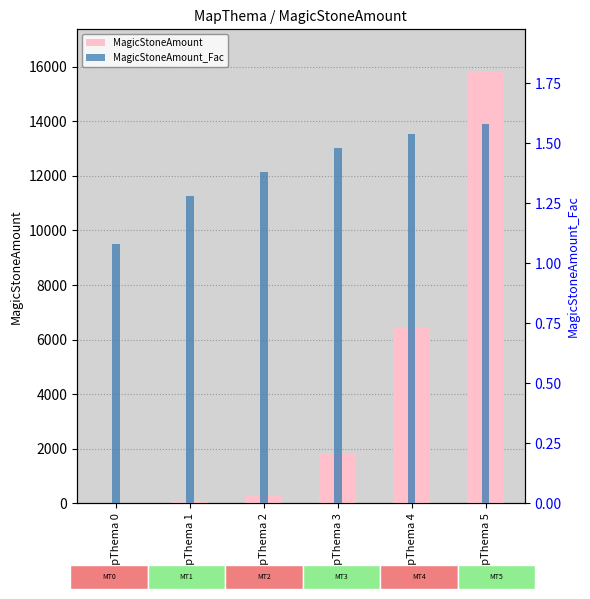

The value of MagicStoneAmount_Fac at MapThema 1 is 1.9. True or false?

False